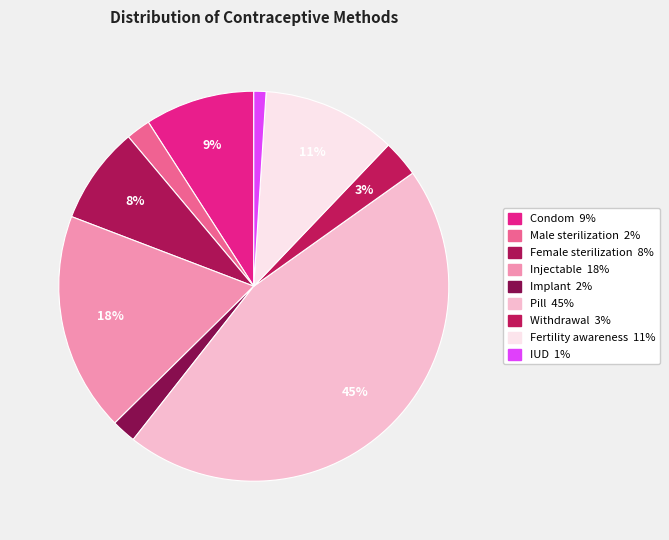

Count the number of slices in the pie.

9